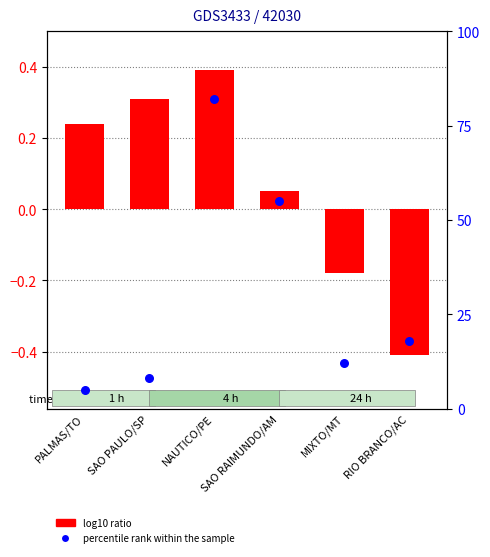

At which category is the sum across all series the highest?

NAUTICO/PE